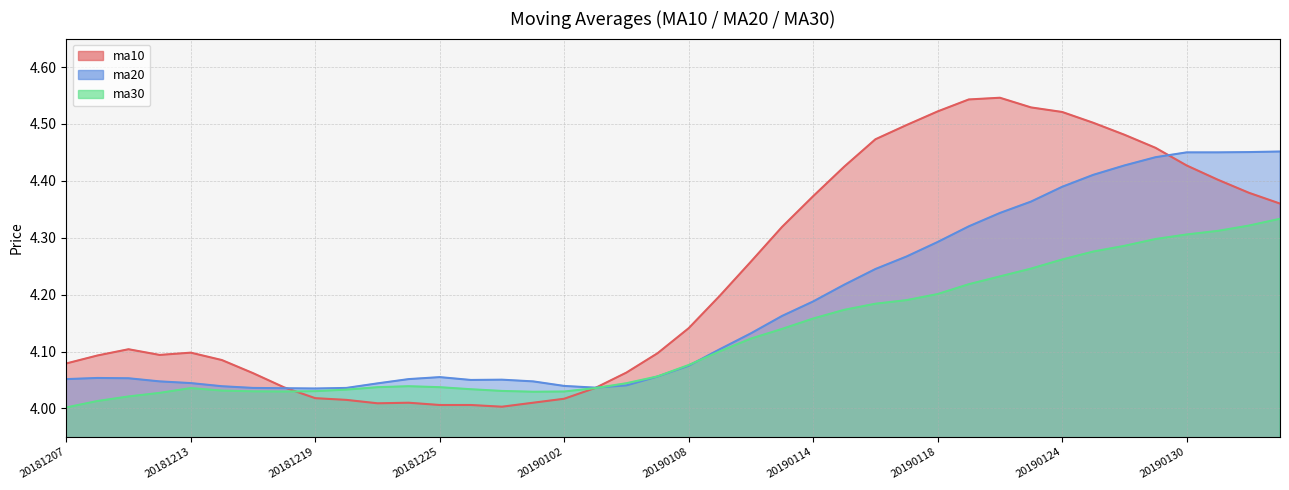

Which series ends up on top after the final intersection of ma20 and ma30?

ma20